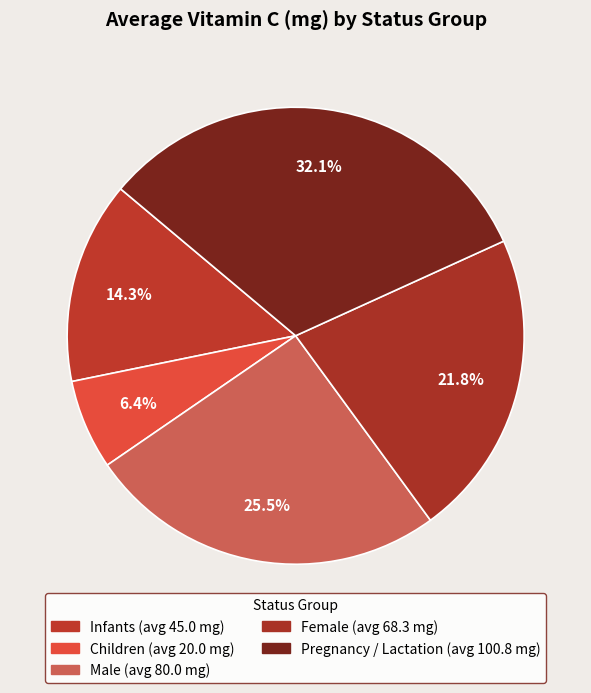

Count the number of slices in the pie.

5